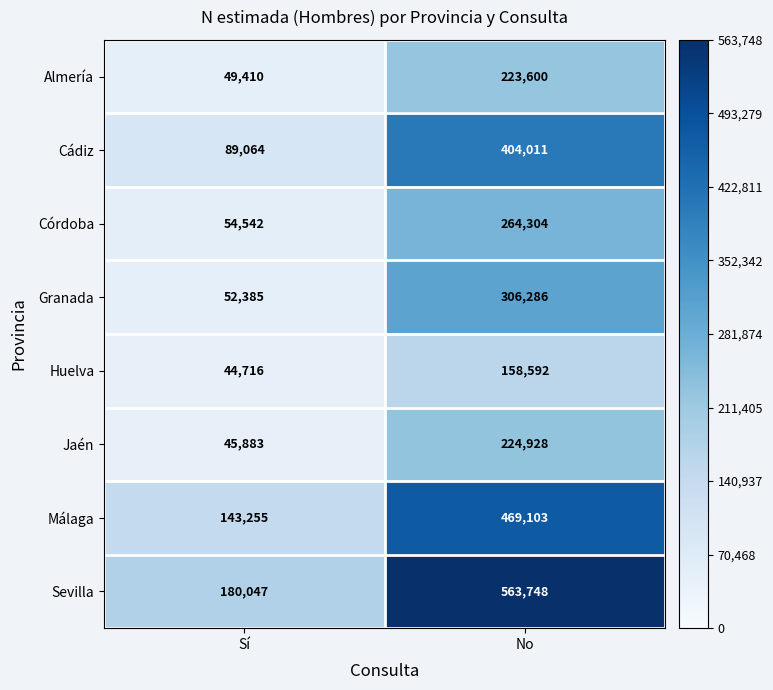

Which series has the largest range (max minus min)?

Sevilla